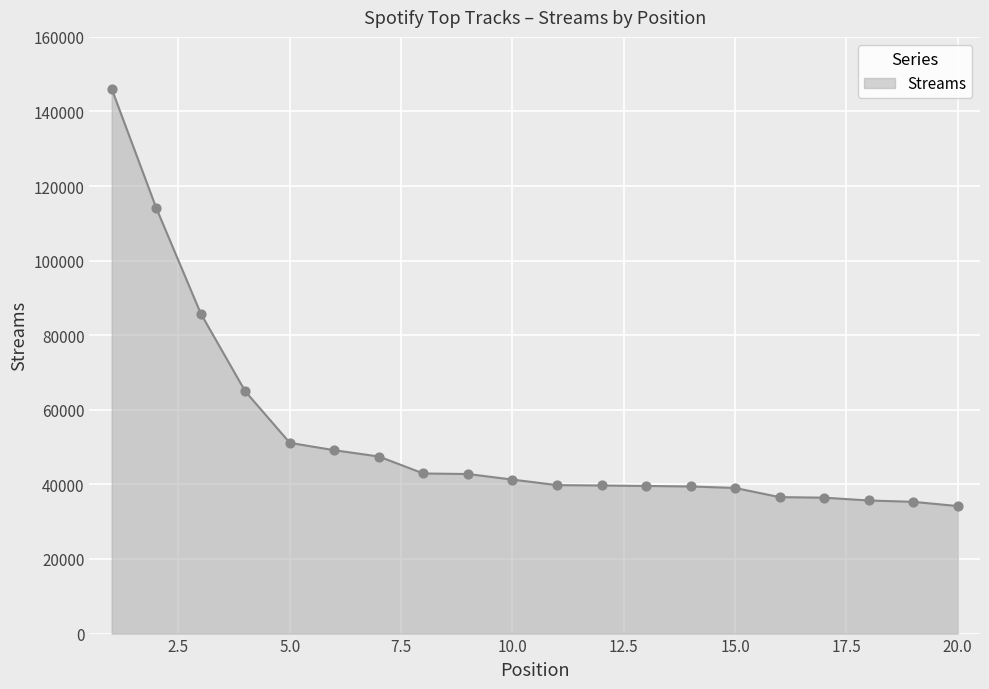

What is the difference between the maximum and minimum values?

111866